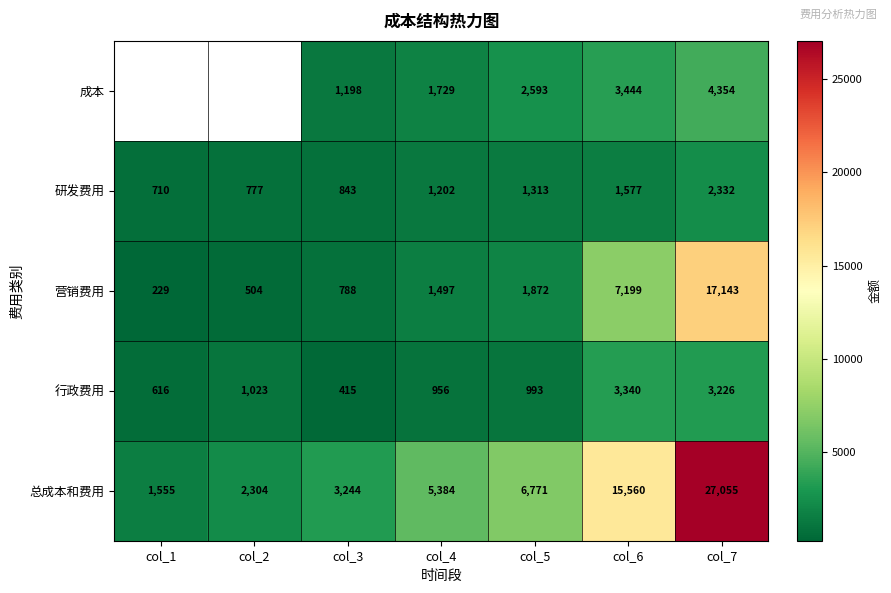

What is the sum of all 营销费用 values?

29232